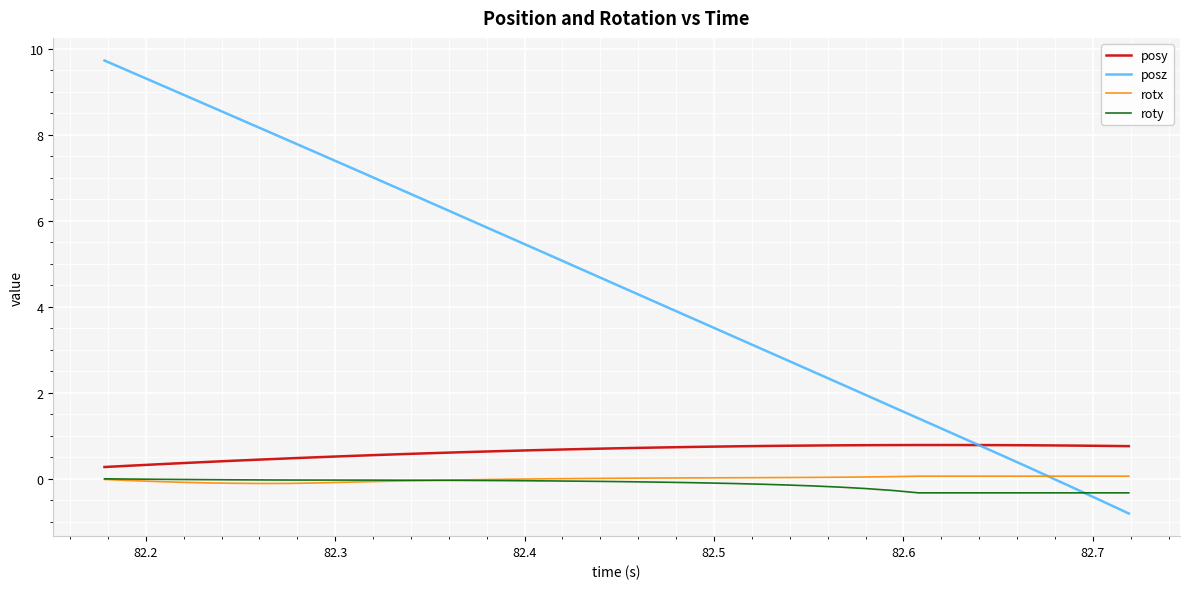

What is the maximum value for posy?

0.8